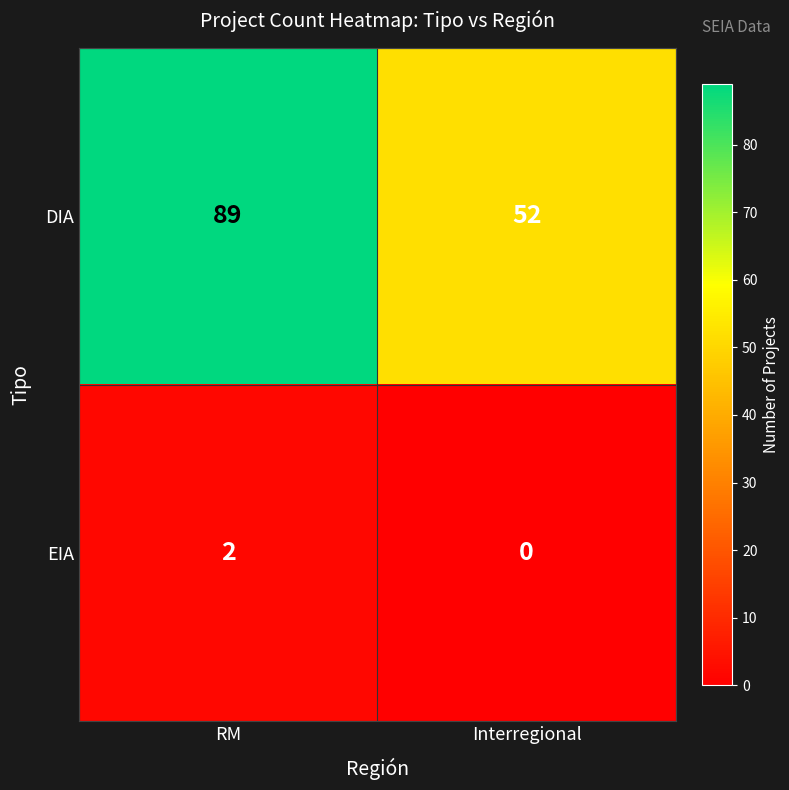

Which series has the widest spread of values?

DIA